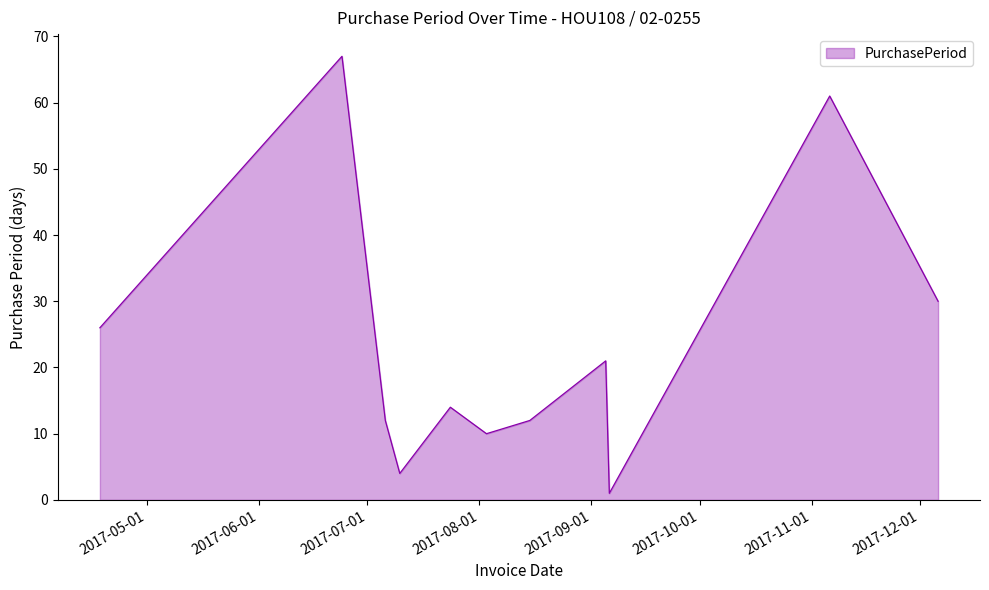

What is the maximum value shown in the chart?

67